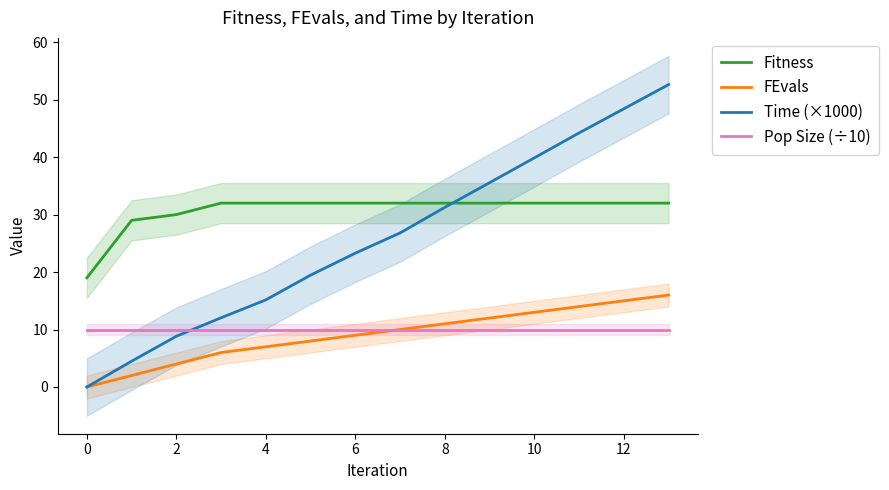

True or false: FEvals and Pop Size (÷10) intersect in this chart.

False